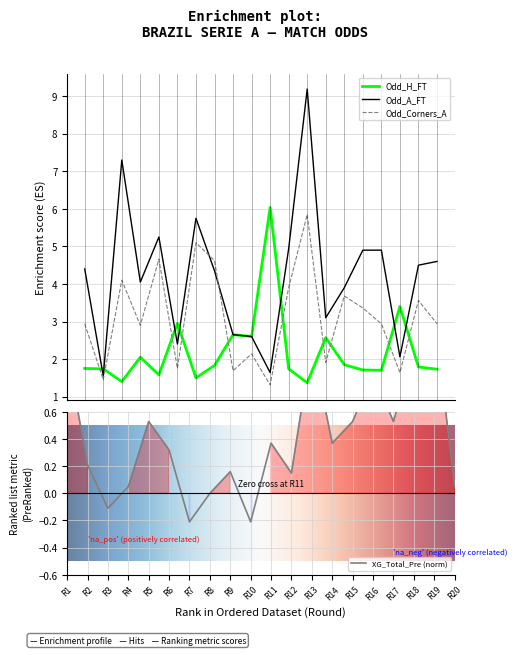

True or false: Odd_H_FT and Odd_Corners_A cross at least once.

True